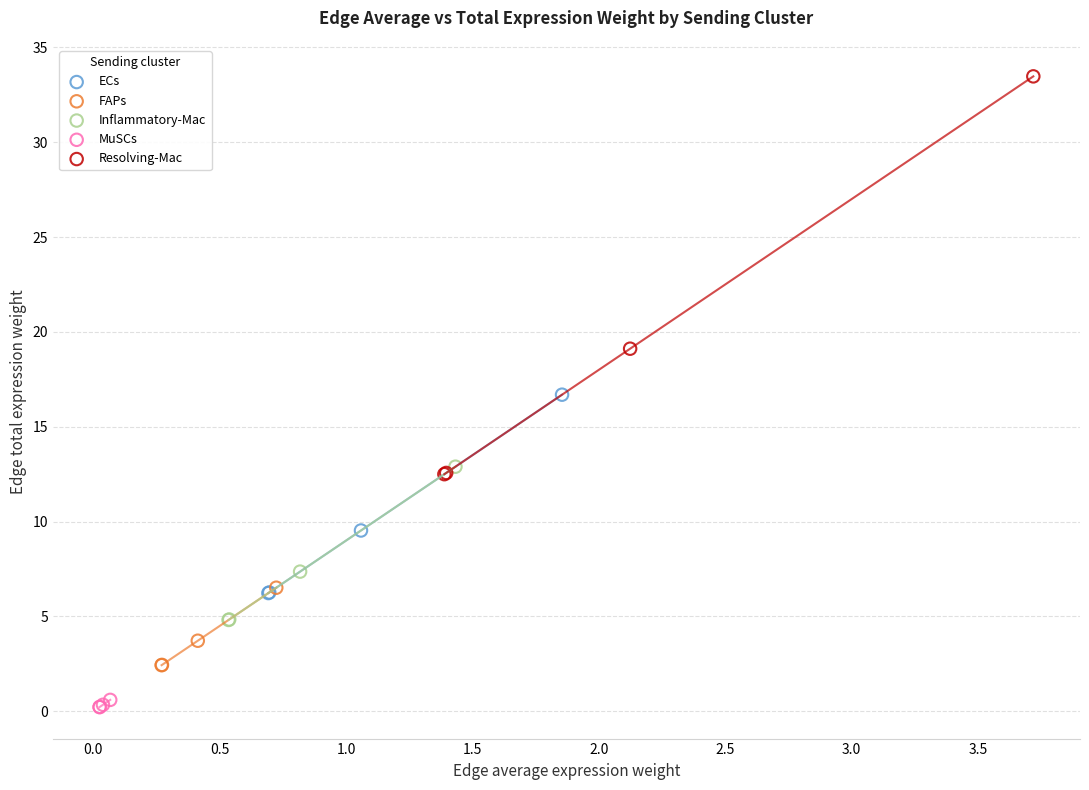

Which series has the largest Y range (max minus min)?

Resolving-Mac